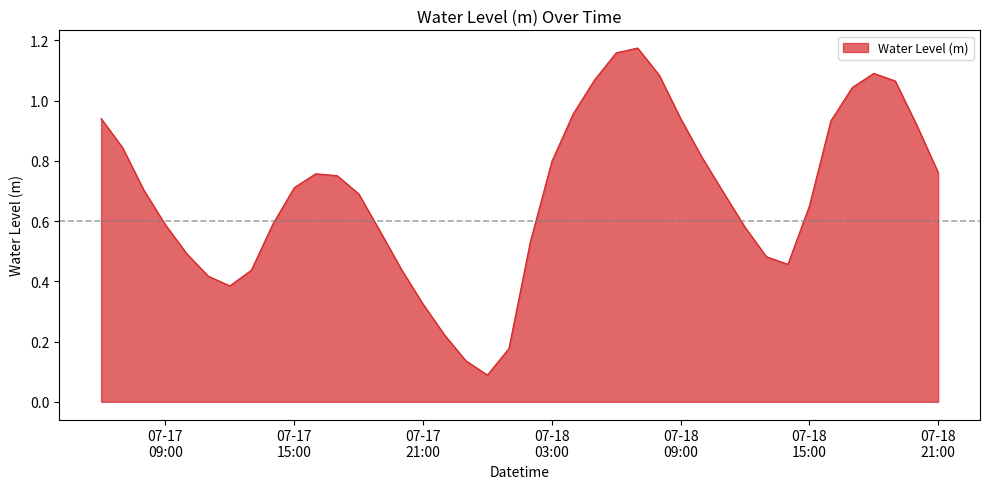

Does the chart have visible grid lines?

No